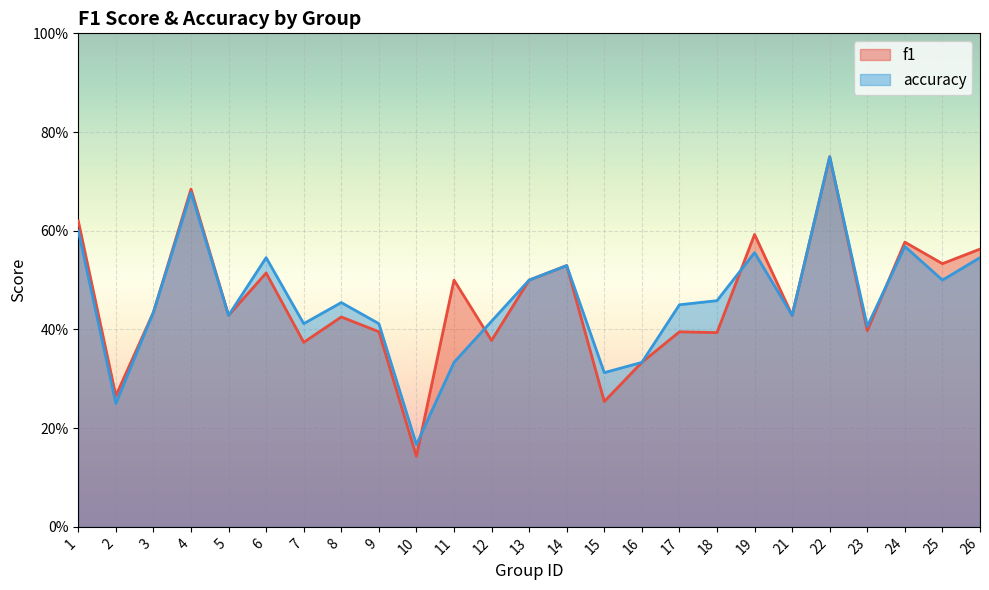

What is the total value across all series at 23?

0.8